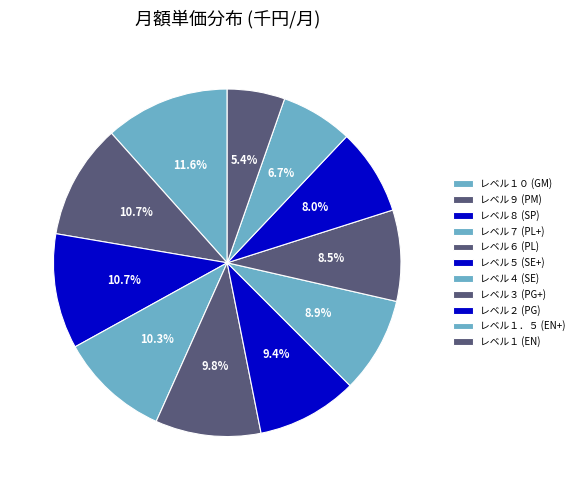

To the nearest percent, what portion does レベル３ (PG+) represent?

8%